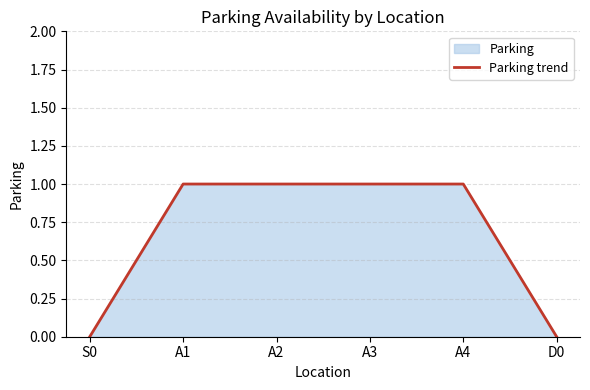

The chart shows a value of 0 at A4. True or false?

False